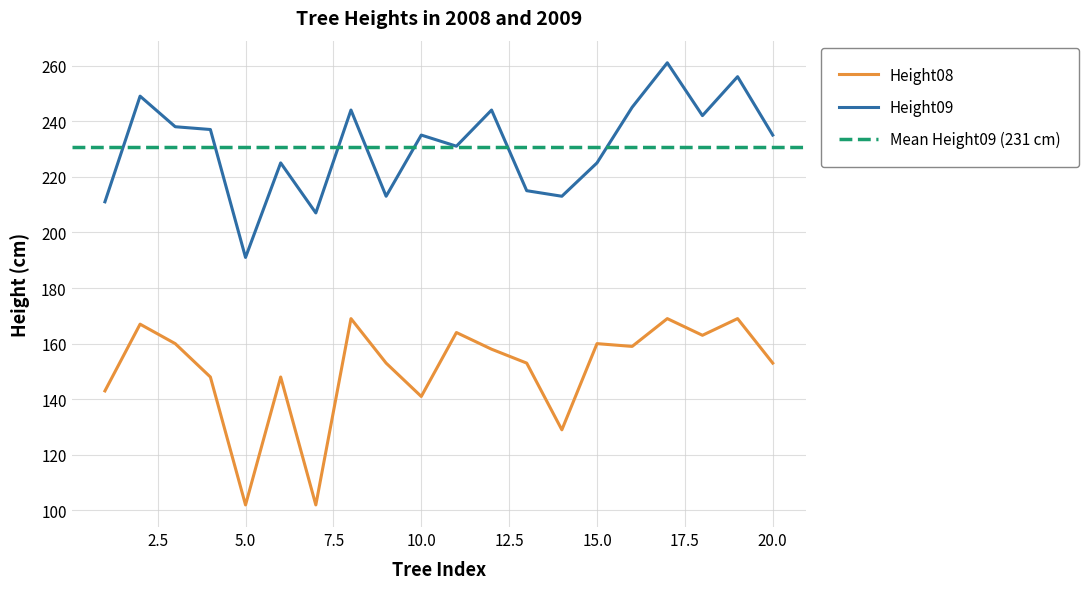

List the labels in order of Height09 value, largest first.

17, 19, 2, 16, 8, 12, 18, 3, 4, 10, 20, 11, 6, 15, 13, 9, 14, 1, 7, 5